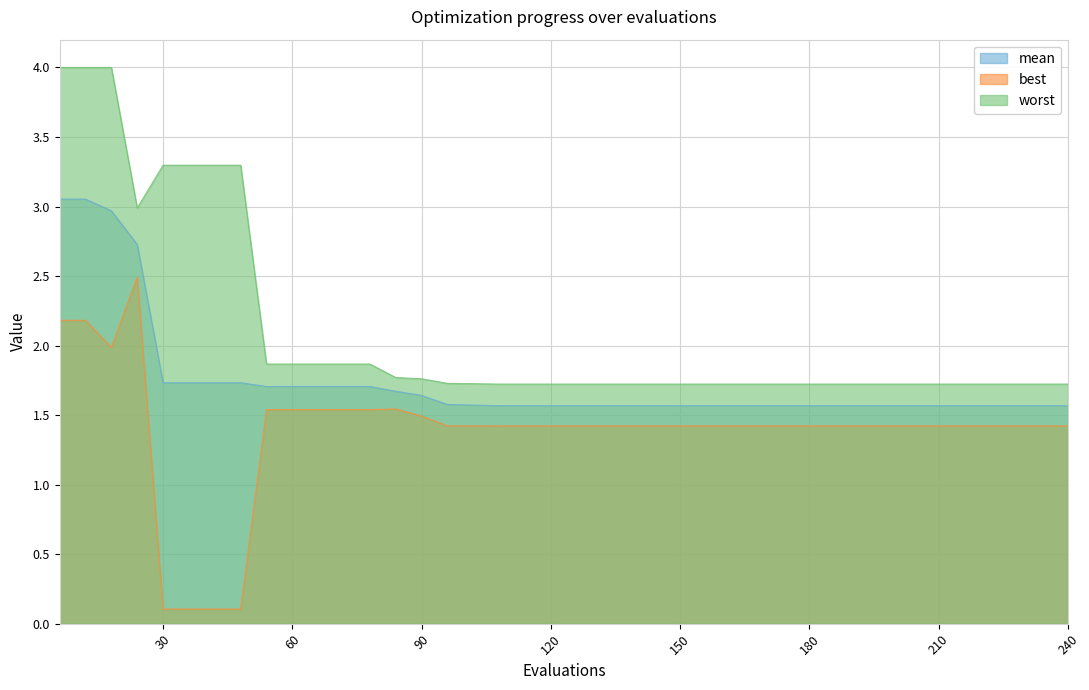

True or false: best has a value of 2.7 at 90.

False